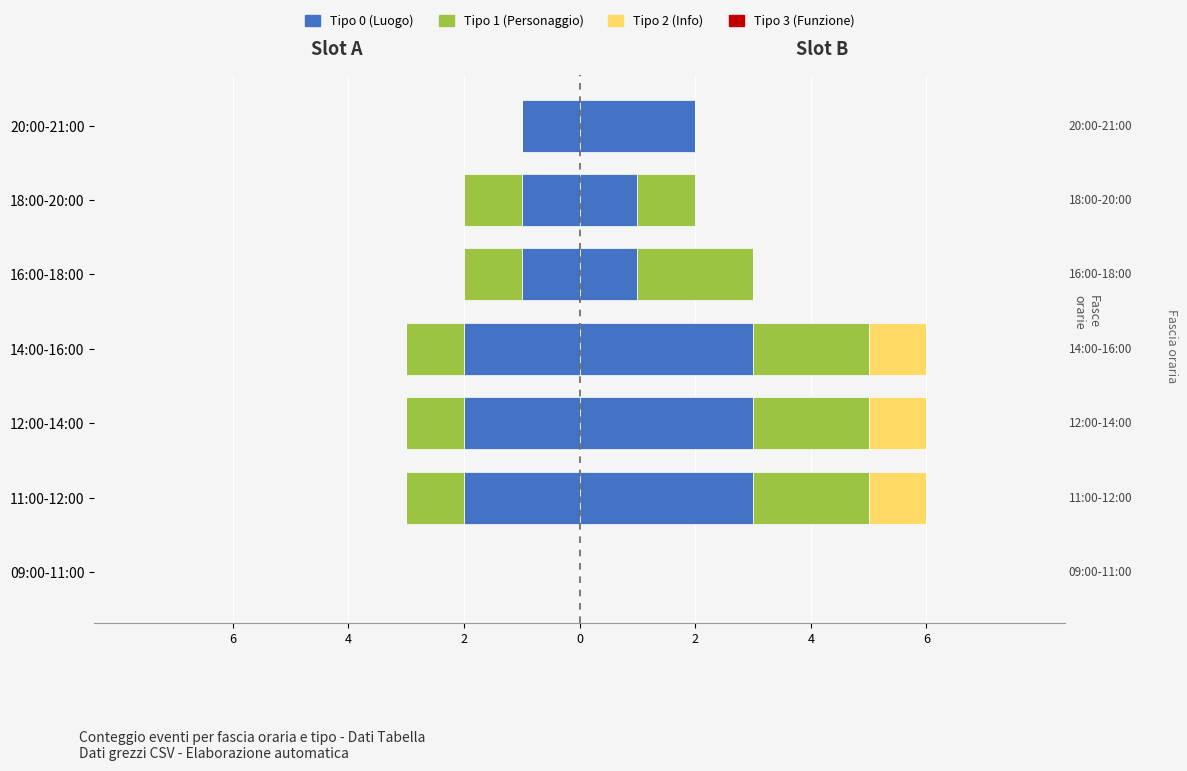

How many Tipo 1 (Personaggio) values are between 0 and 2?

7